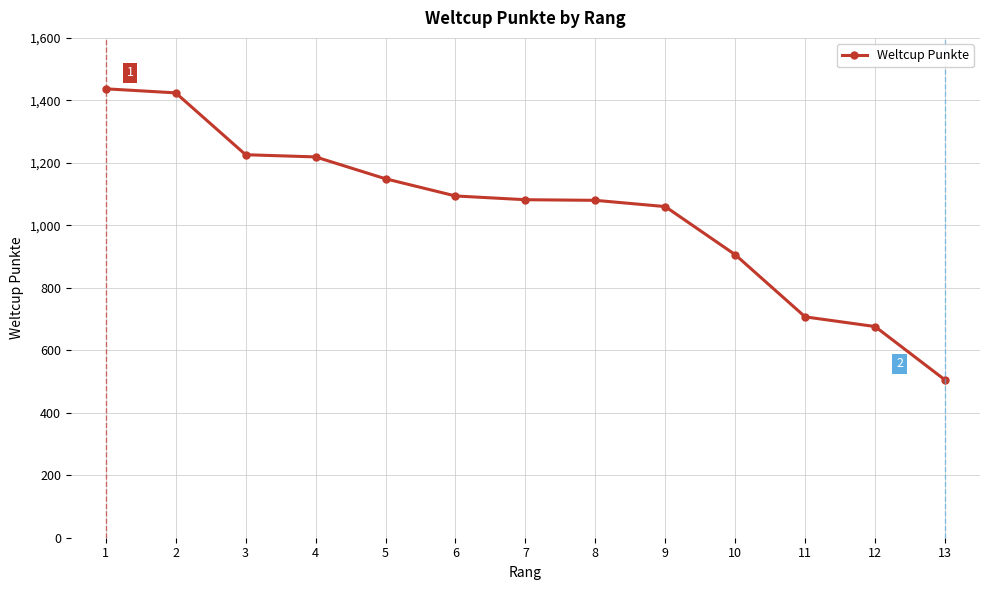

Which has a higher value, 7 or 5?

5